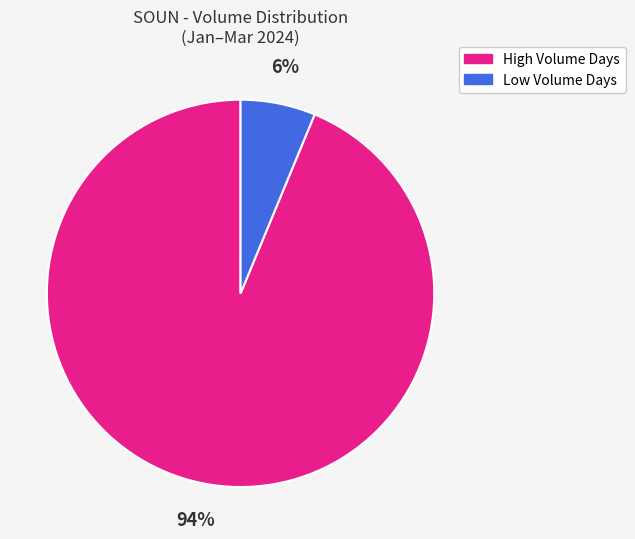

Do Low Volume Days and High Volume Days together represent more than half of the pie?

Yes